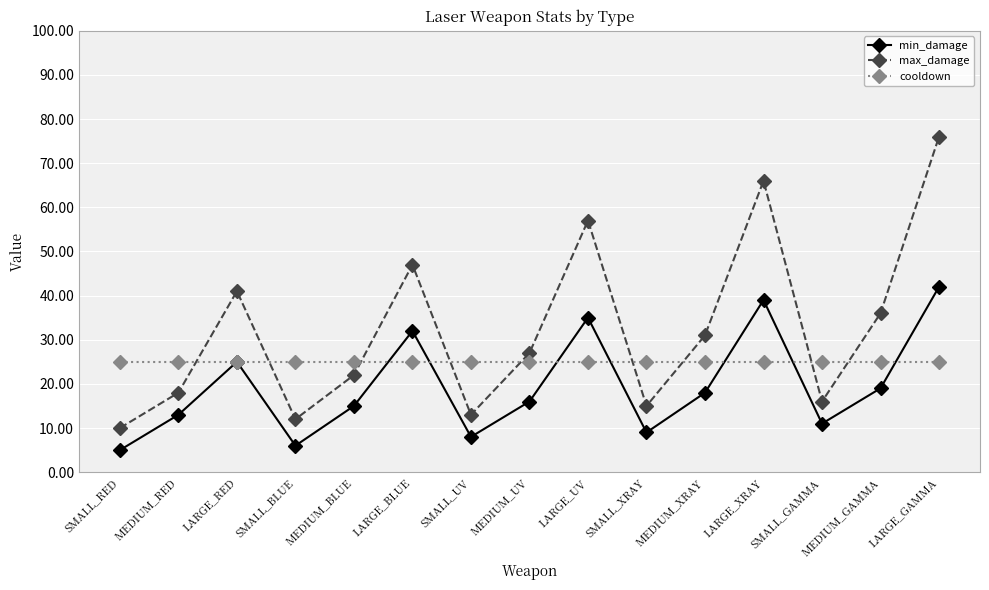

What is the spread (max minus min) of values at LARGE_RED?

16